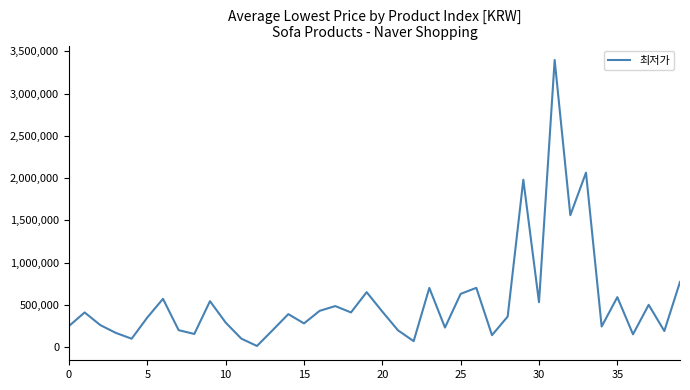

What is the difference between the maximum and minimum values?

3385600